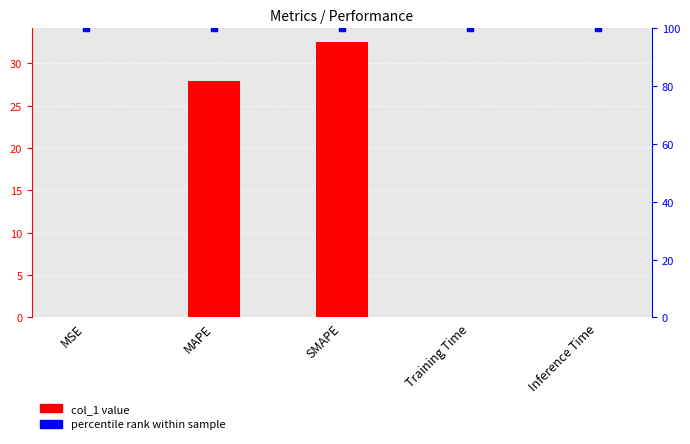

What is the difference between the second highest and second lowest values in the col_1 series?

27.9